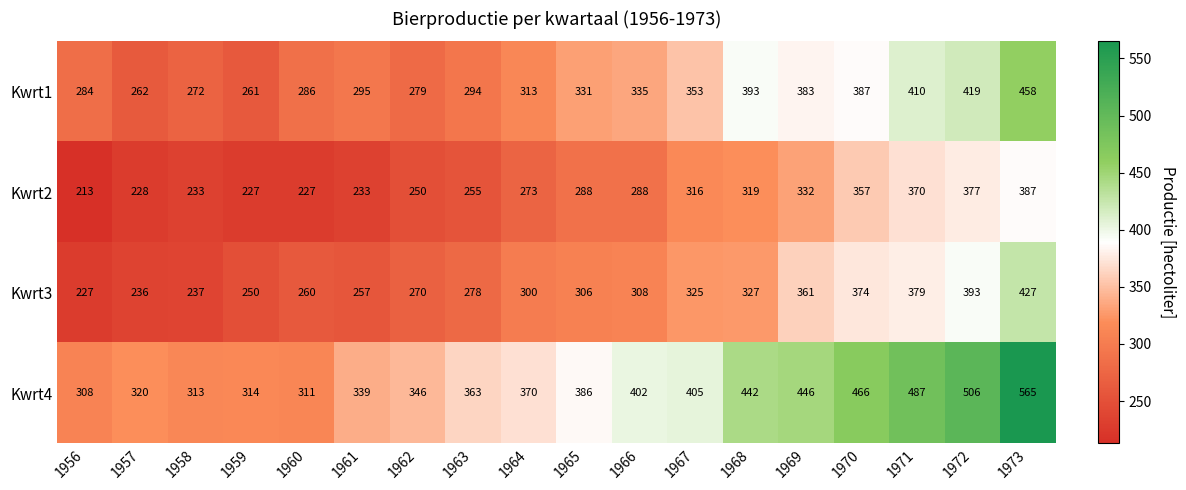

What is the maximum value shown in the chart?

565